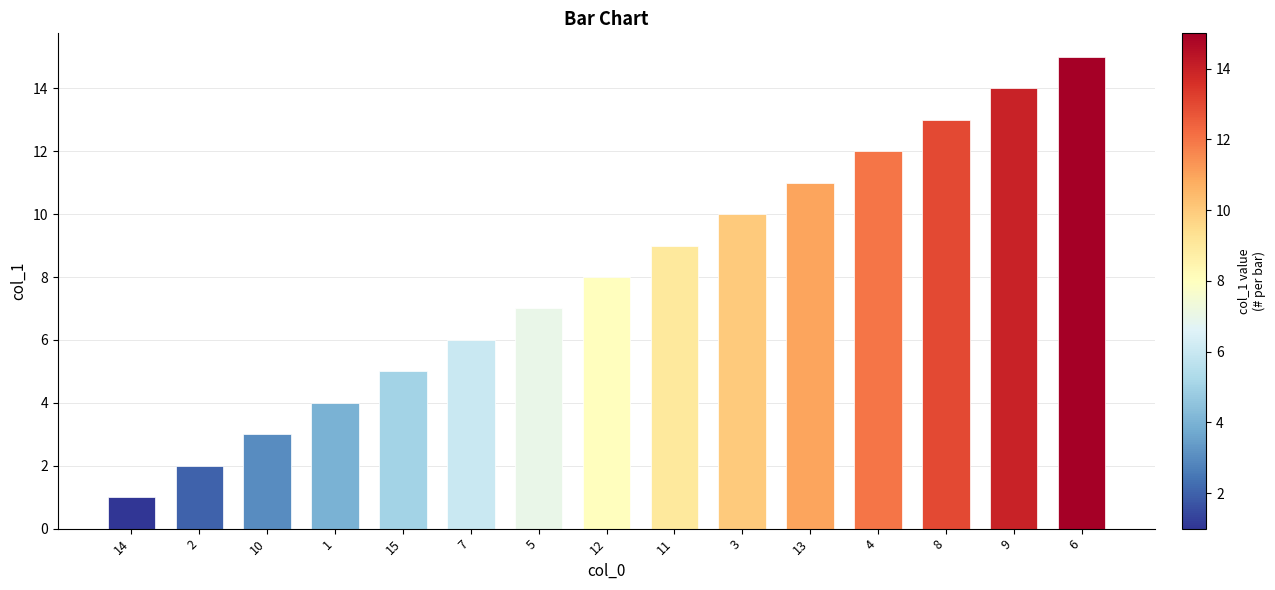

What is the average value?

8